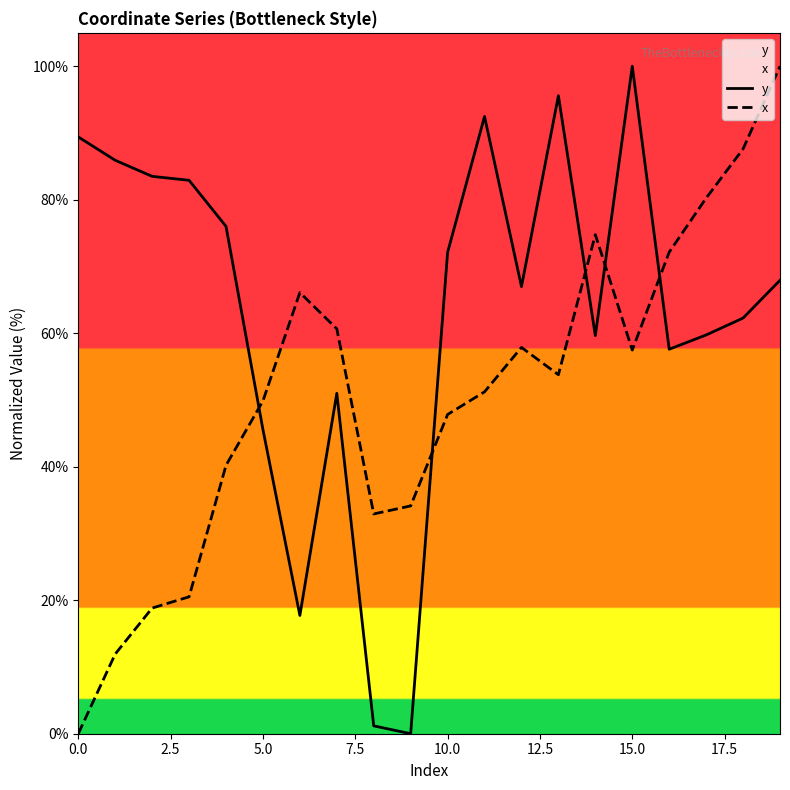

What is the difference between the maximum and minimum values in the y series?

100.0